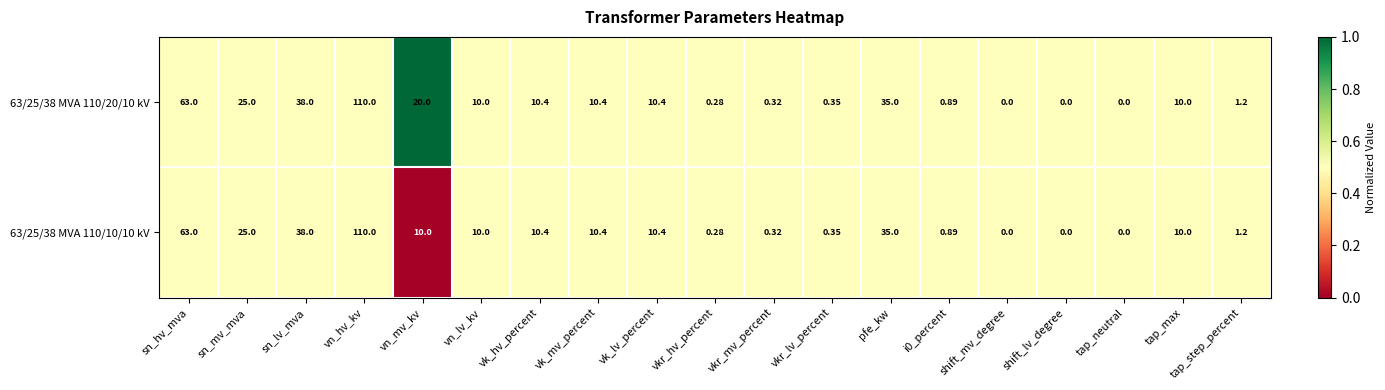

Is the value of 63/25/38 MVA 110/20/10 kV at vkr_hv_percent greater than the value of 63/25/38 MVA 110/10/10 kV at sn_lv_mva?

No